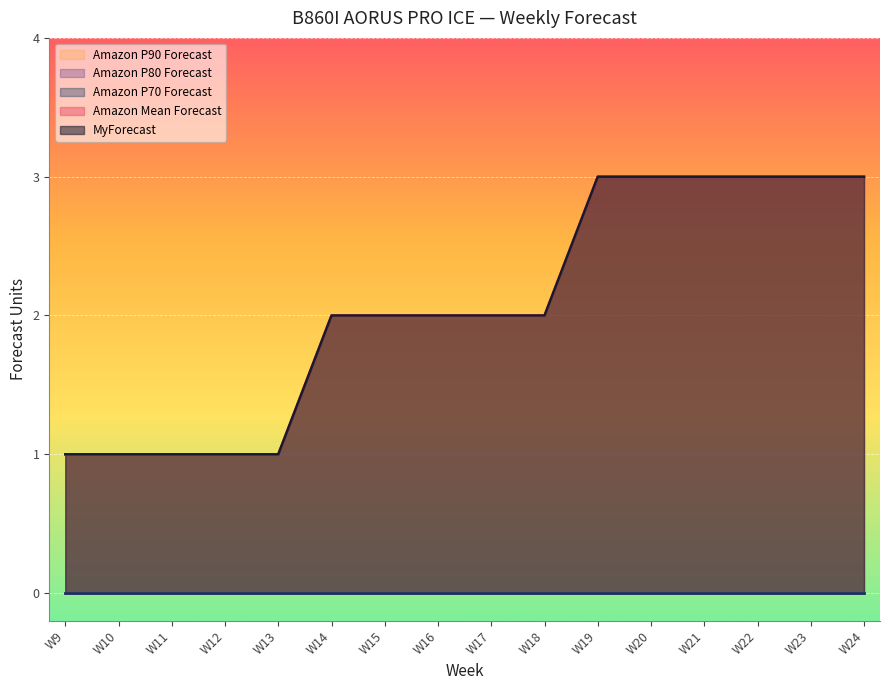

Which series changed the most between W10 and W22?

MyForecast